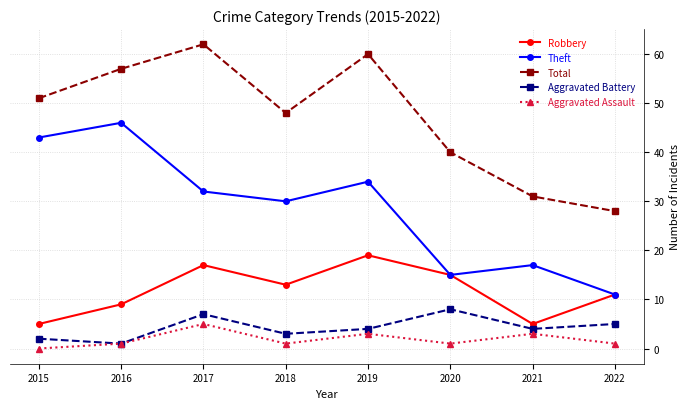

The value of Robbery at 2017 is 17. True or false?

True